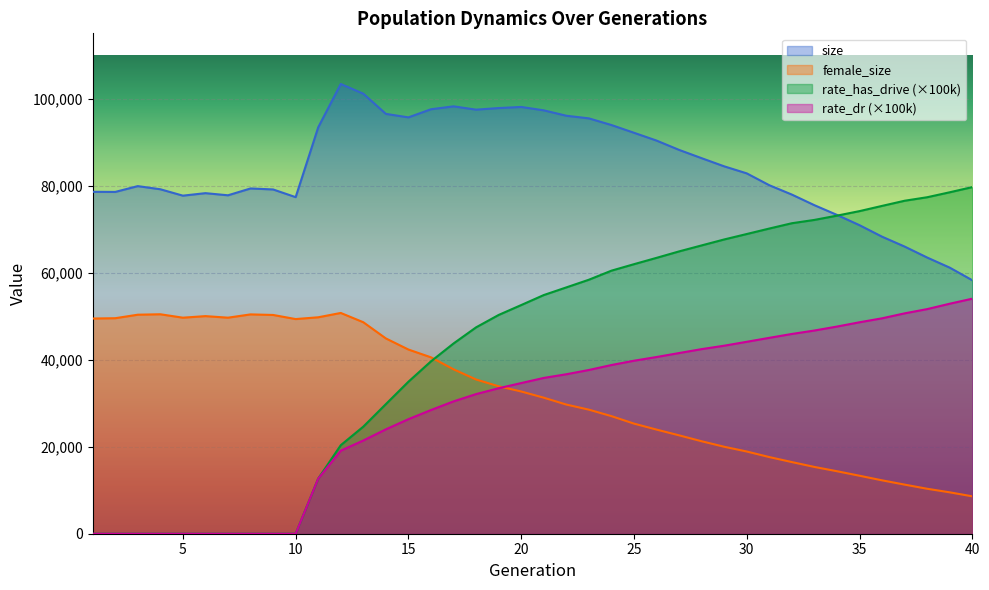

Which series ends up on top after the final intersection of size and rate_has_drive?

rate_has_drive